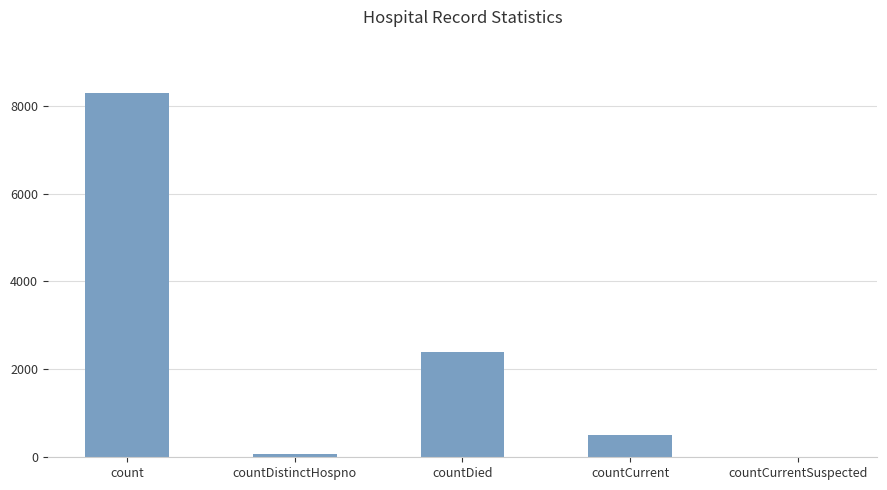

What is the sum of the values at countCurrentSuspected and countCurrent?

517